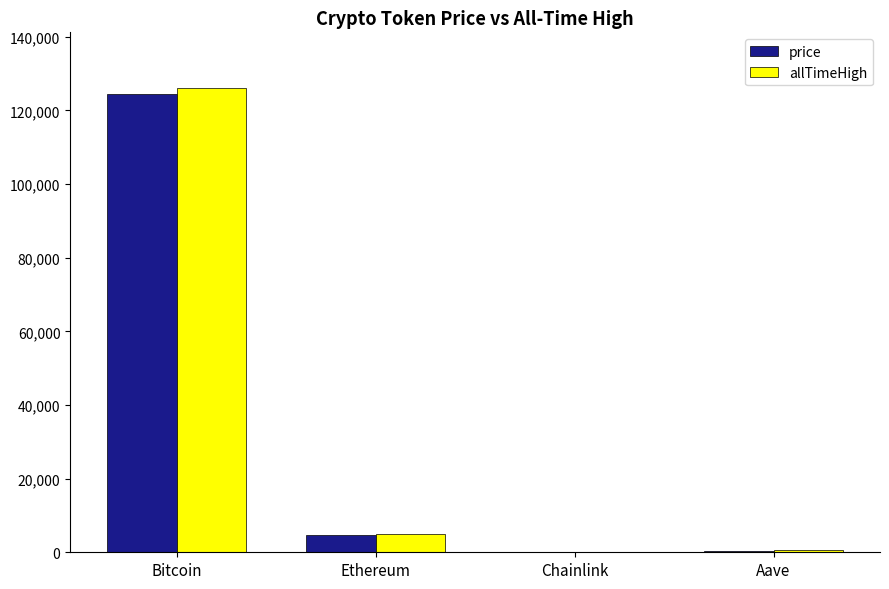

What is the sum of all price values?

129621.3